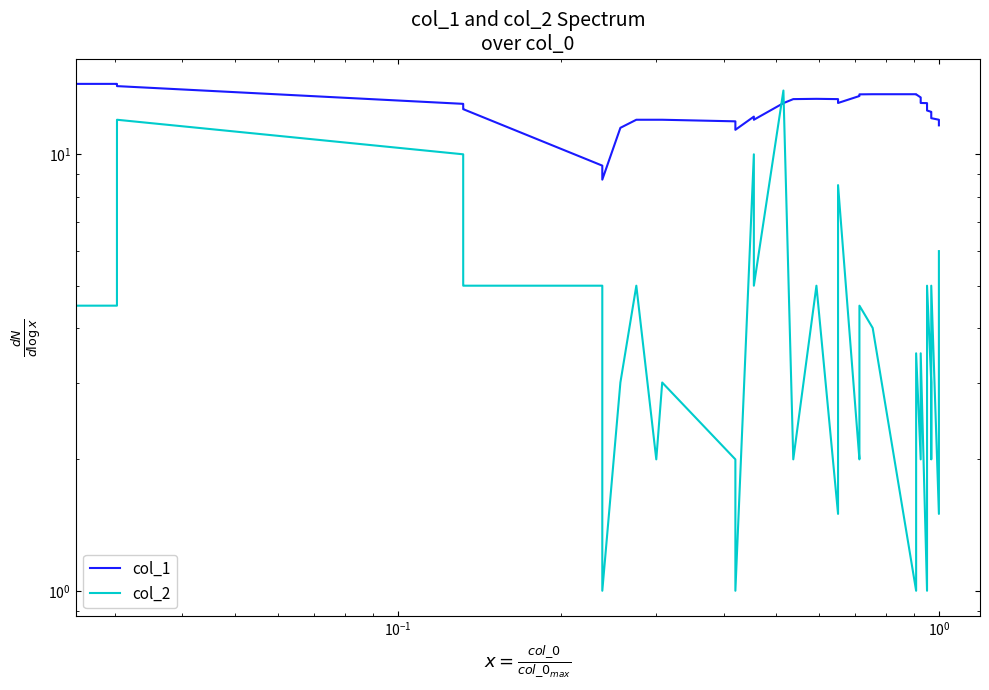

List the series in order of their peak value, lowest first.

col_2, col_1